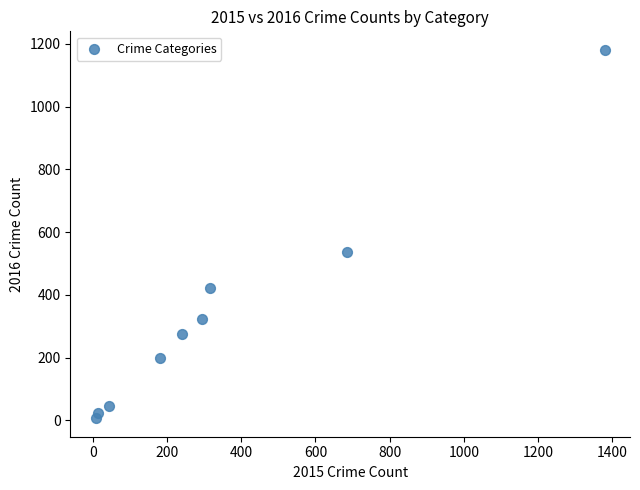

What Y value in the scatter plot is closest to 594?

536